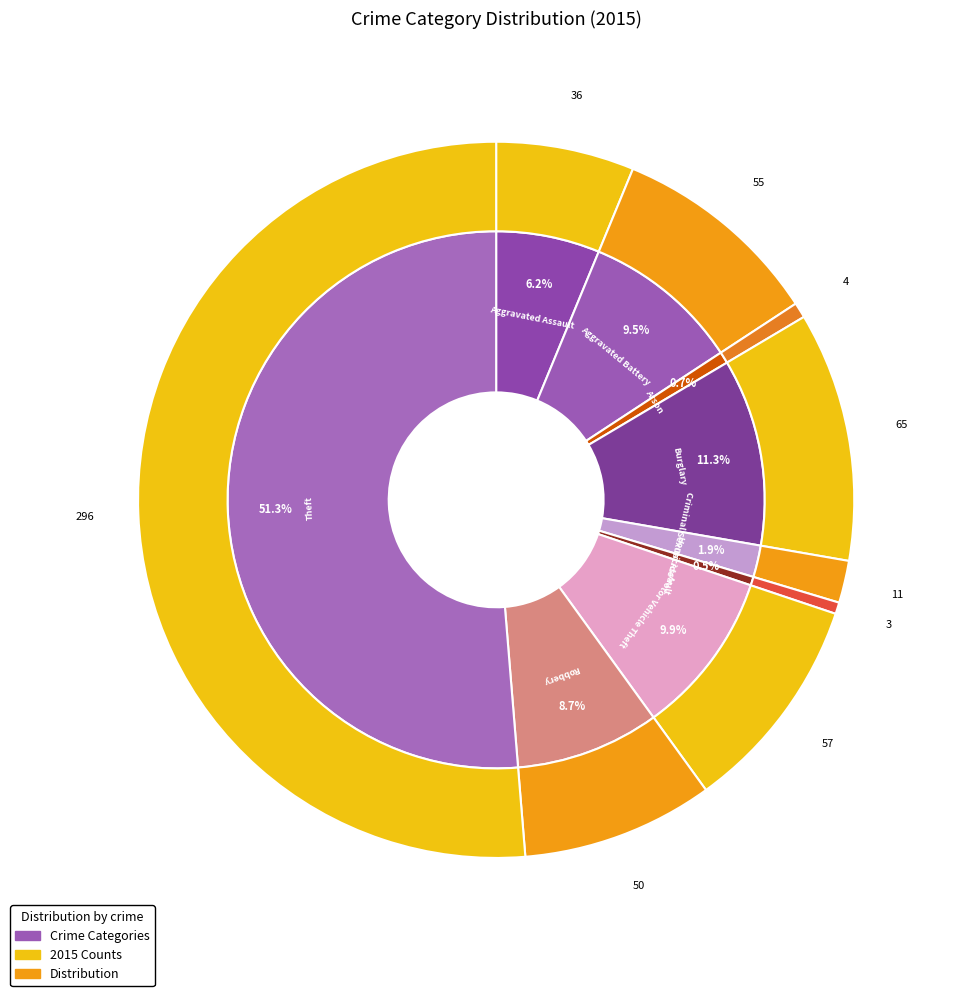

Which category has the biggest portion of the pie?

Theft